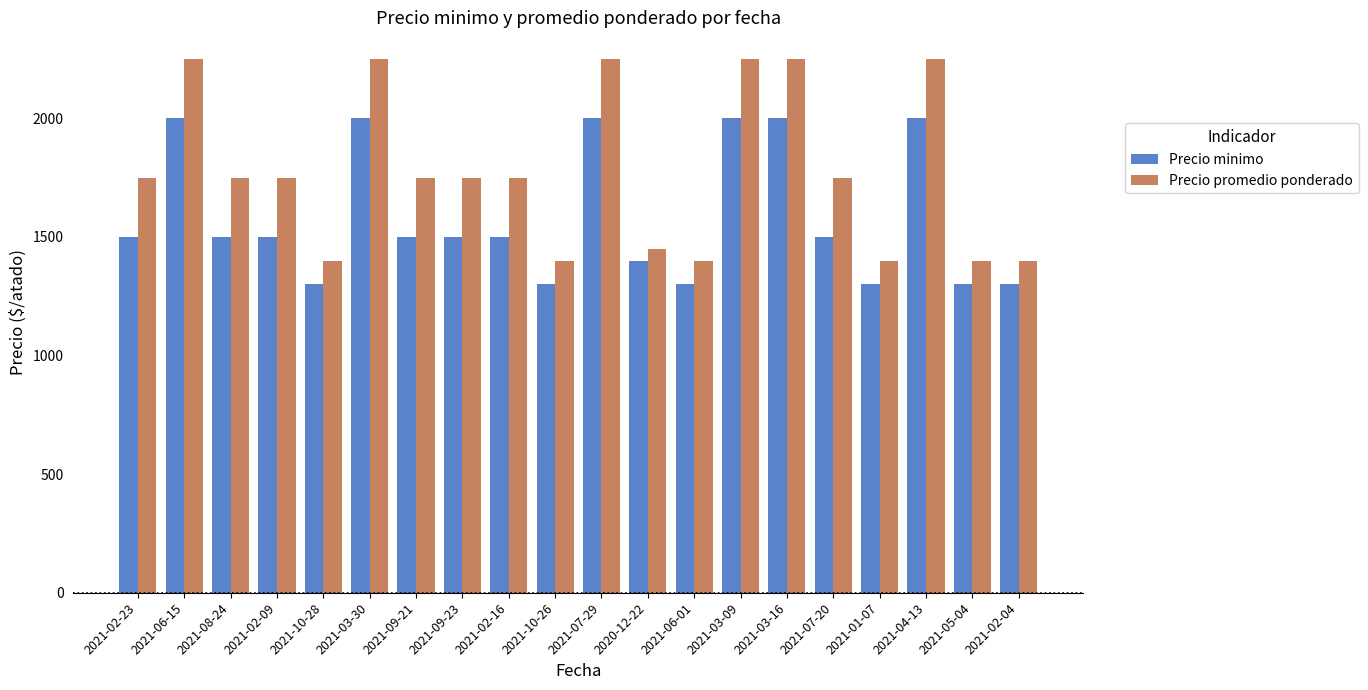

Which series has the largest range (max minus min)?

Precio promedio ponderado